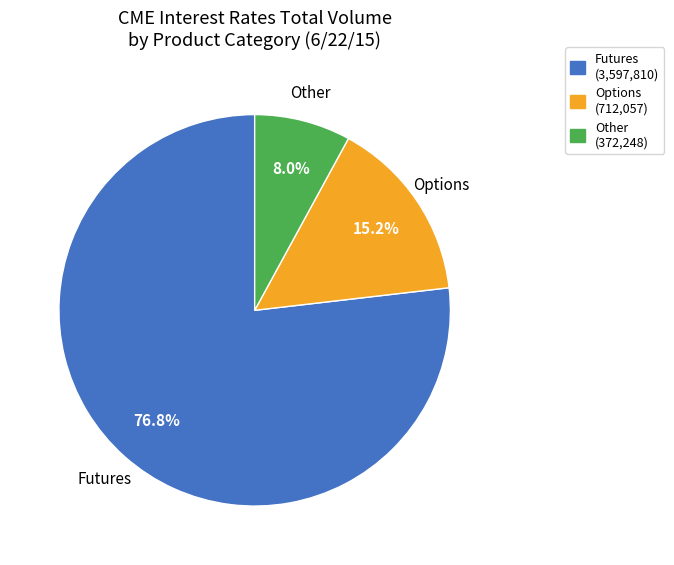

Which slice is the largest?

Futures